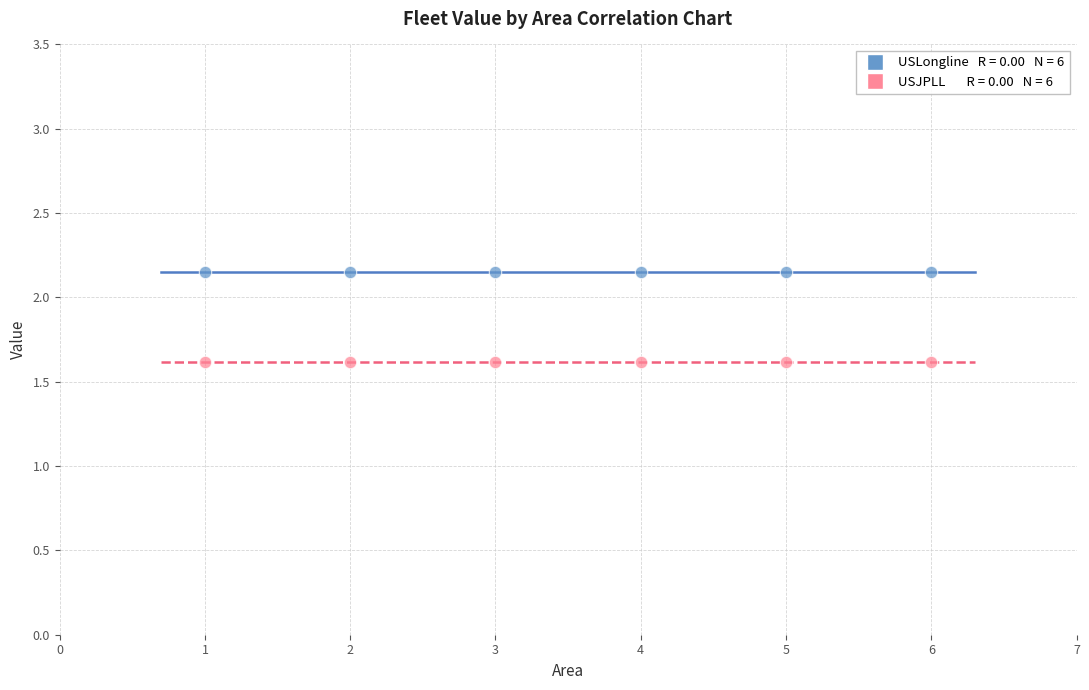

Across all data points, what is the average Y value?

1.9